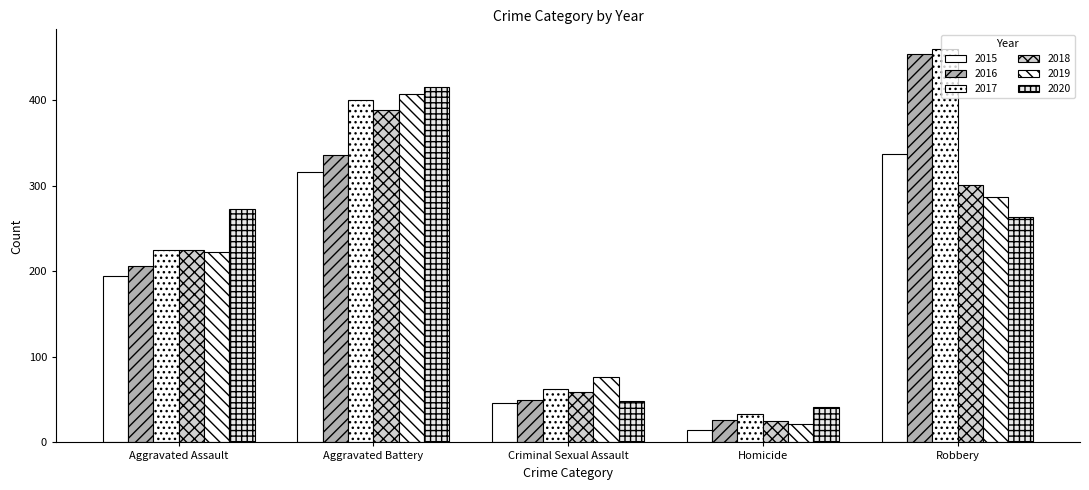

True or false: 2020 has a value of 48 at Criminal Sexual Assault.

True